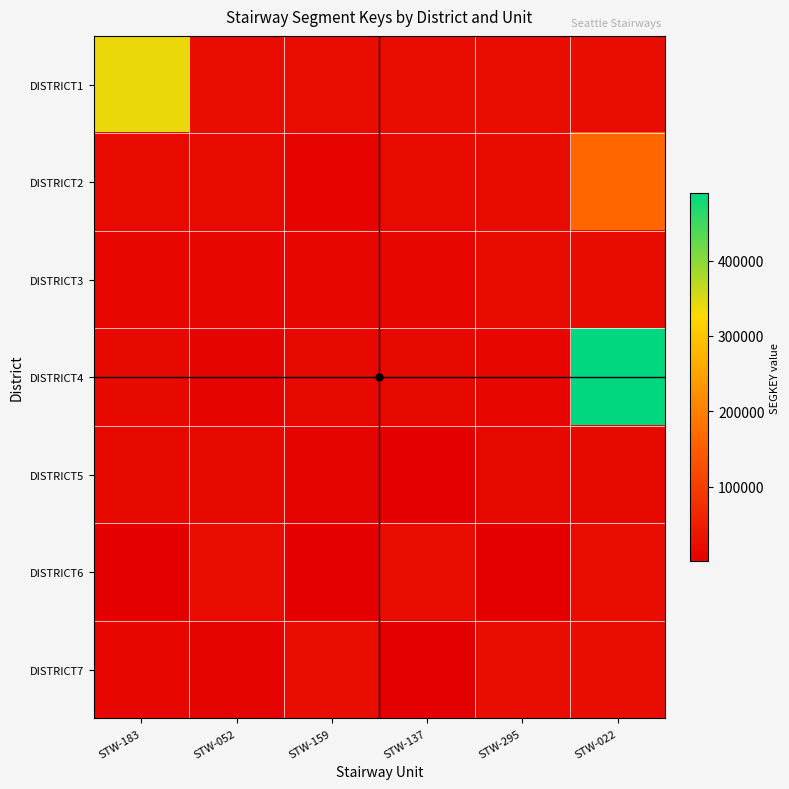

Read the DISTRICT3 value at STW-022.

20749